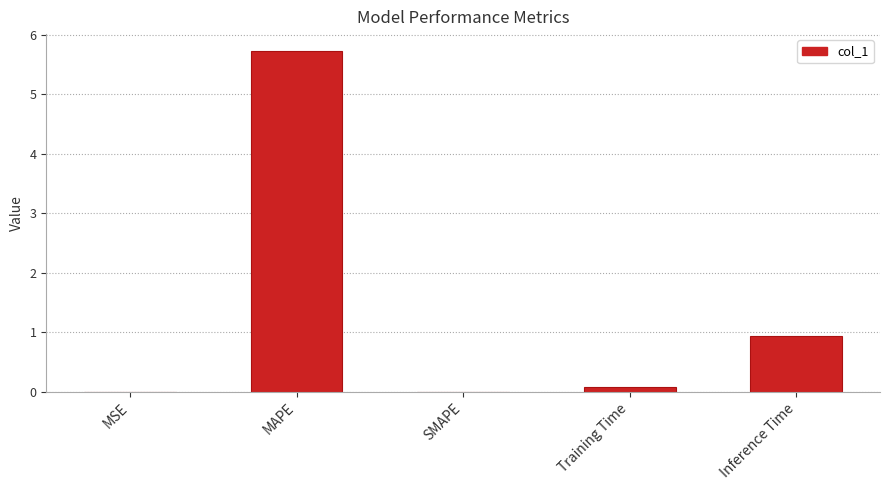

Which category has the highest value across all series?

MAPE